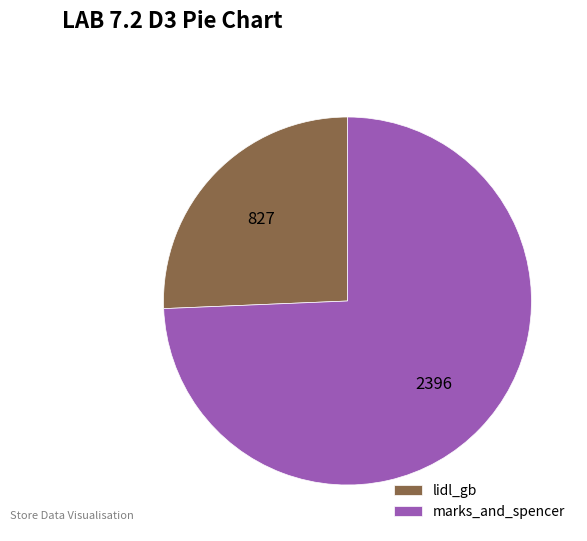

What is the ratio of the value at lidl_gb to the value at marks_and_spencer?

0.3